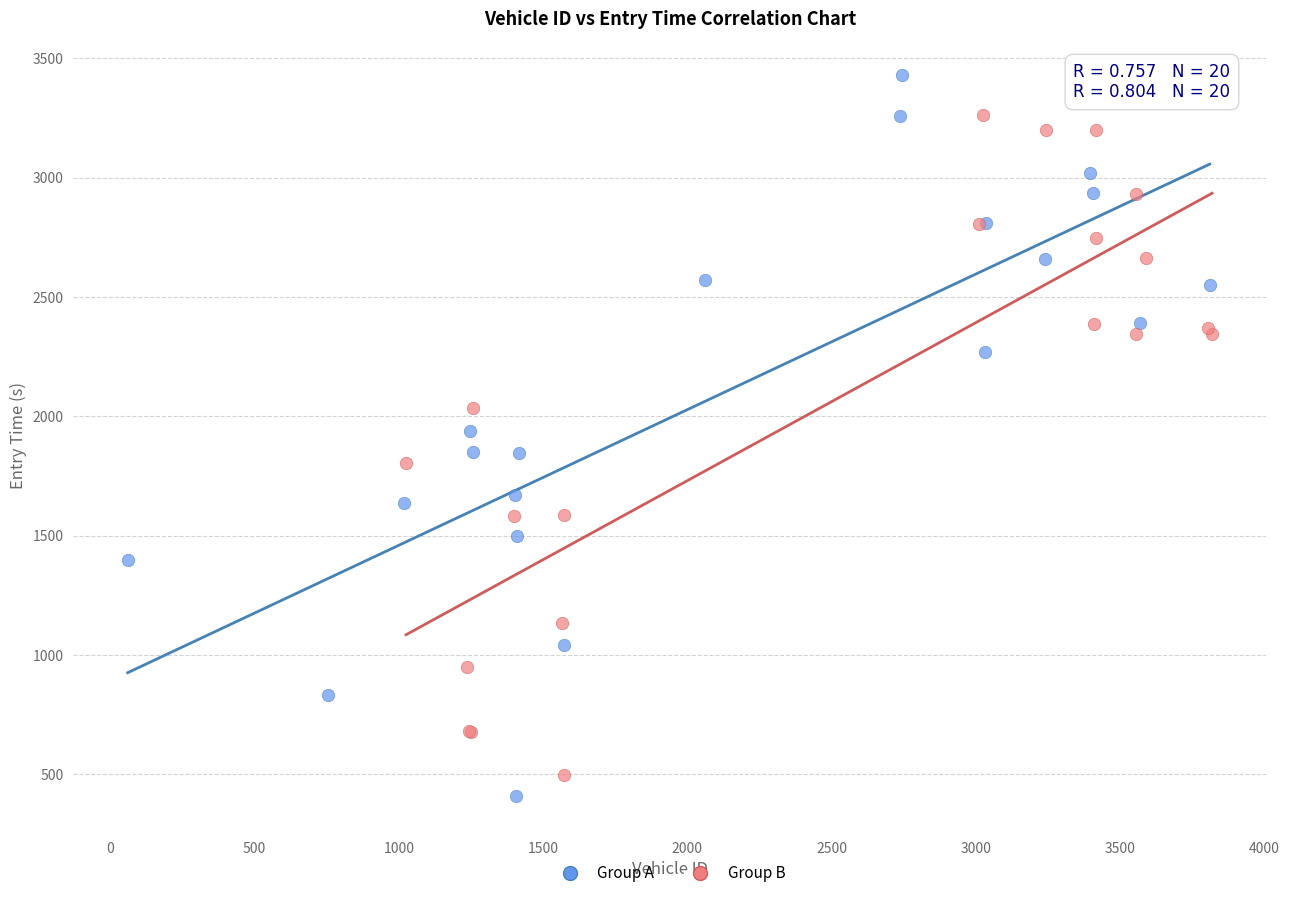

Which series reaches the maximum Y coordinate?

Group A